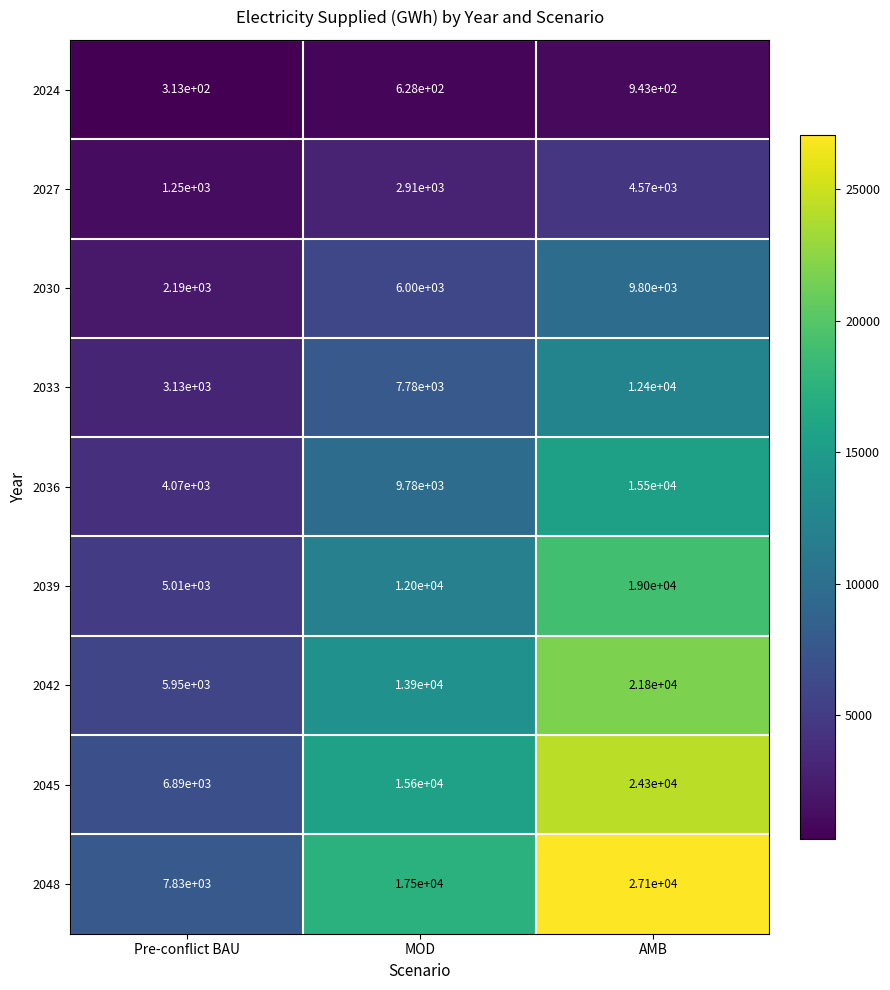

At which category does the chart reach its peak across all series?

AMB